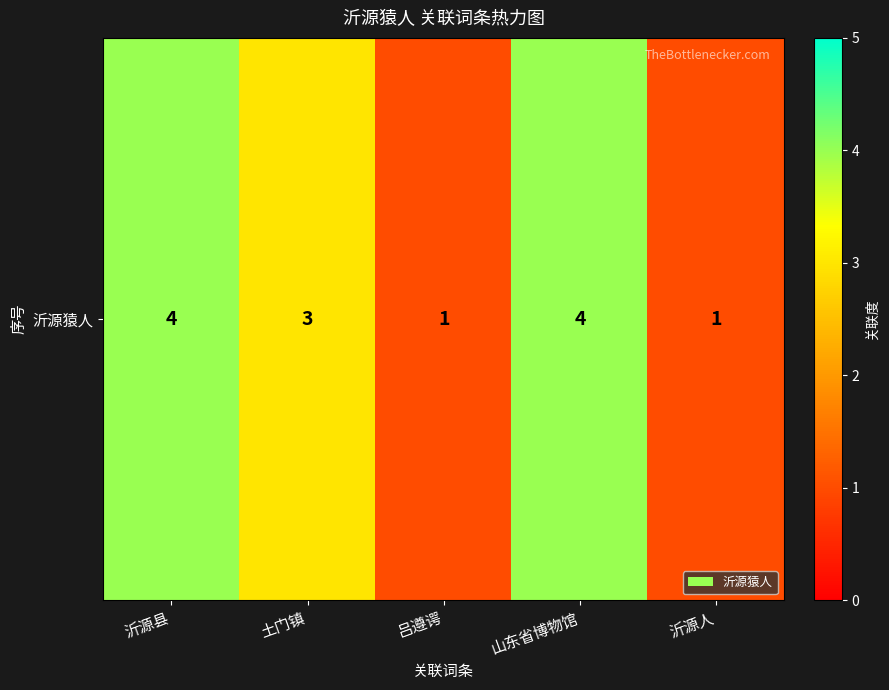

How many values are between 1 and 4?

5